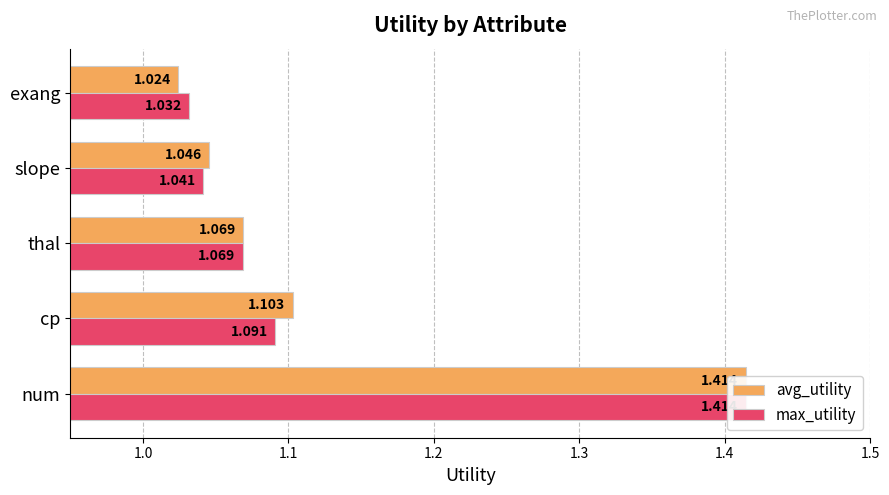

Reading left to right, list all the values displayed in this chart.

avg_utility: 1.4	1.1	1.1	1.0	1.0
max_utility: 1.4	1.1	1.1	1.0	1.0